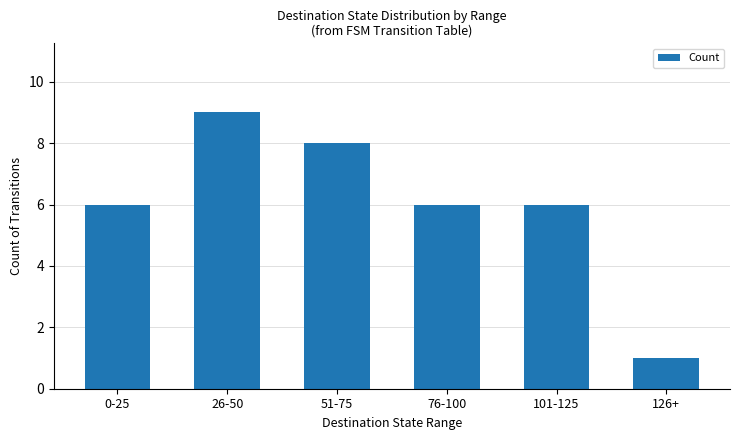

What is the average value?

6